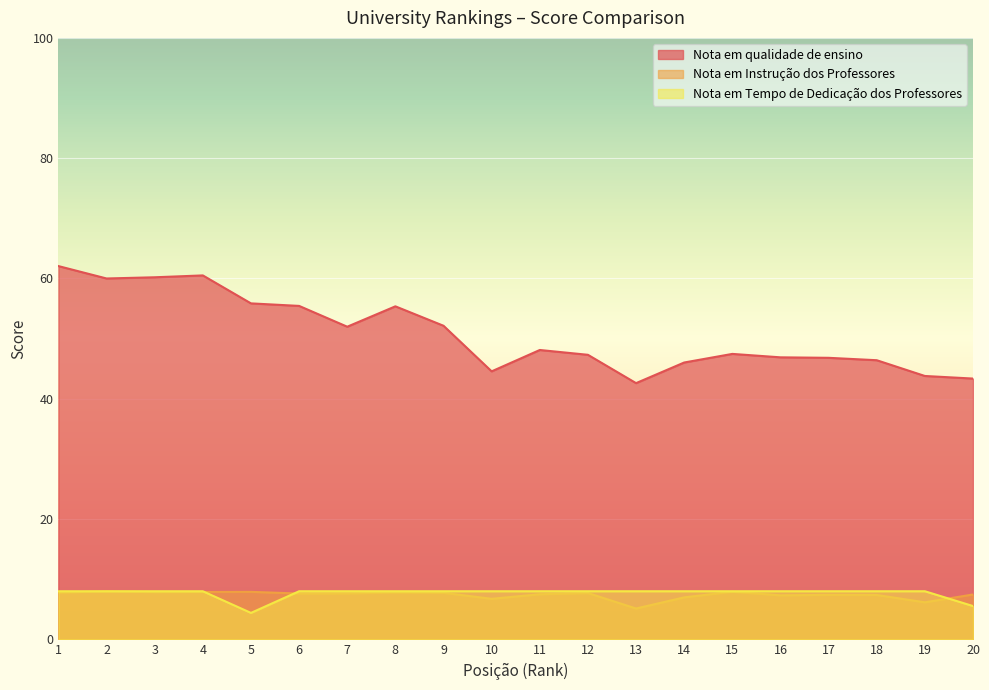

Which series has the largest range (max minus min)?

Nota em qualidade de ensino